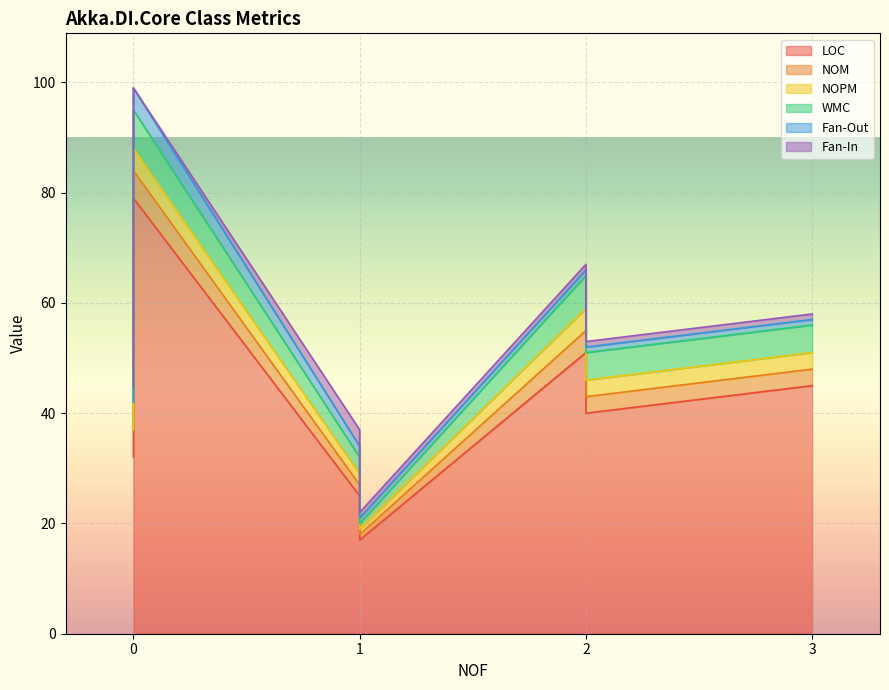

Is it true that Fan-Out equals 2 at 2?

False